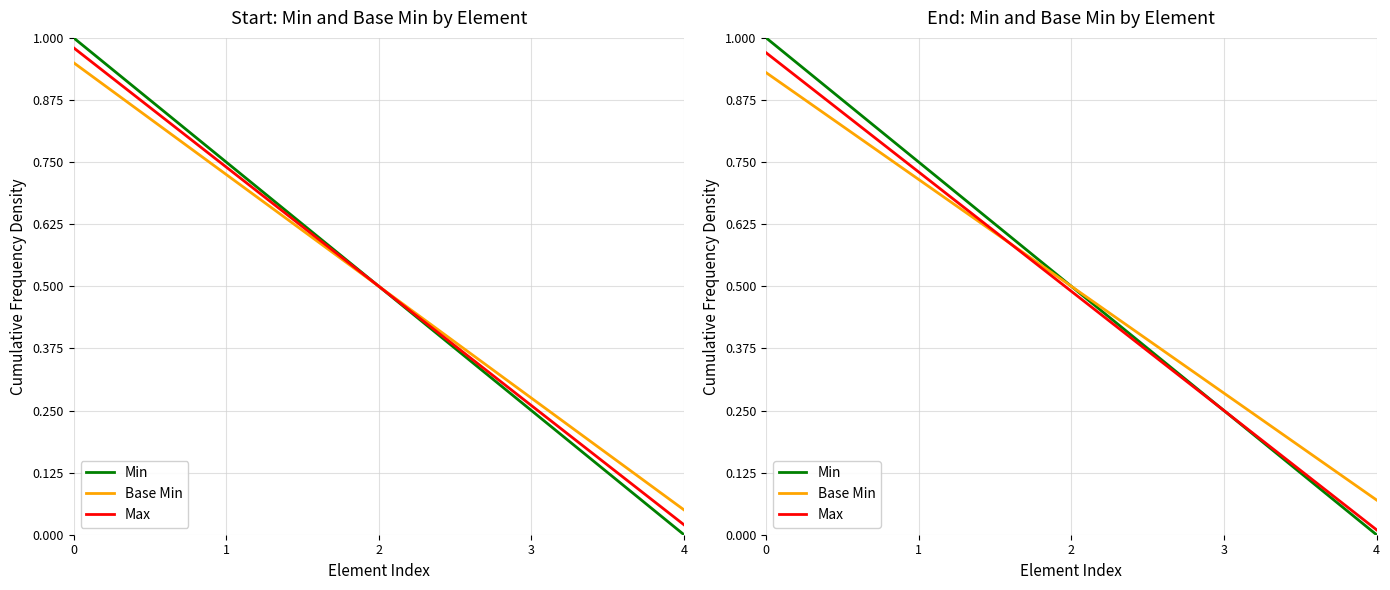

At which label is Max closest to 0?

4